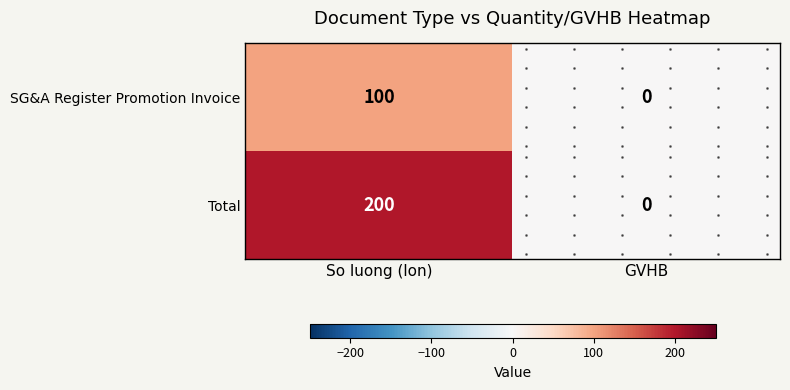

Is the value of Total at So luong (lon) greater than the value of SG&A Register Promotion Invoice at So luong (lon)?

Yes